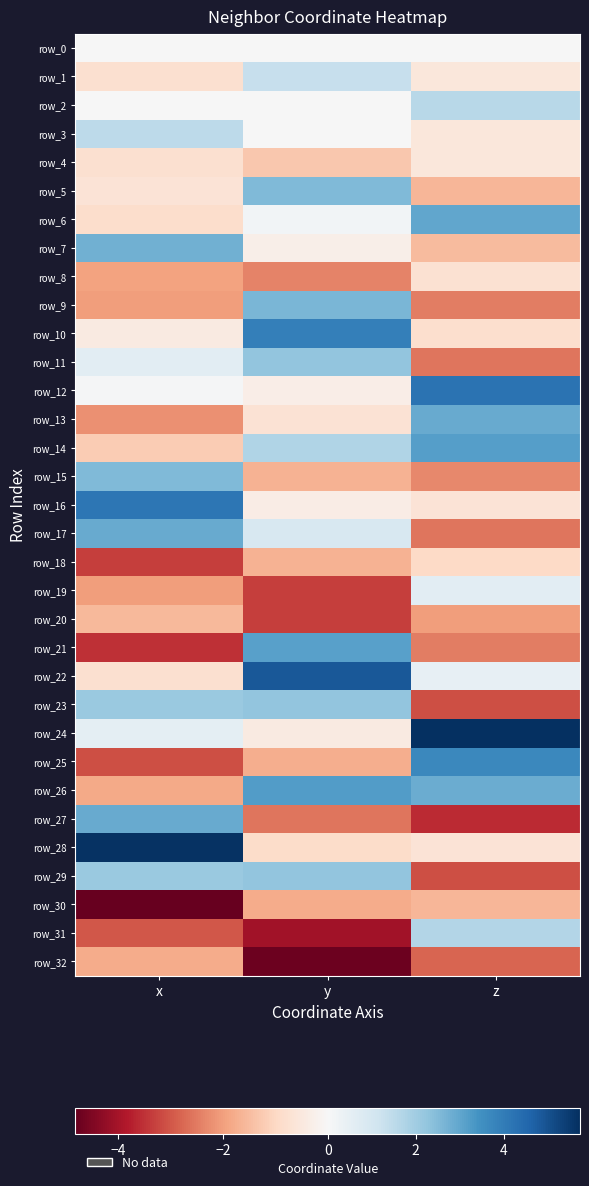

How many series are shown in this chart?

33